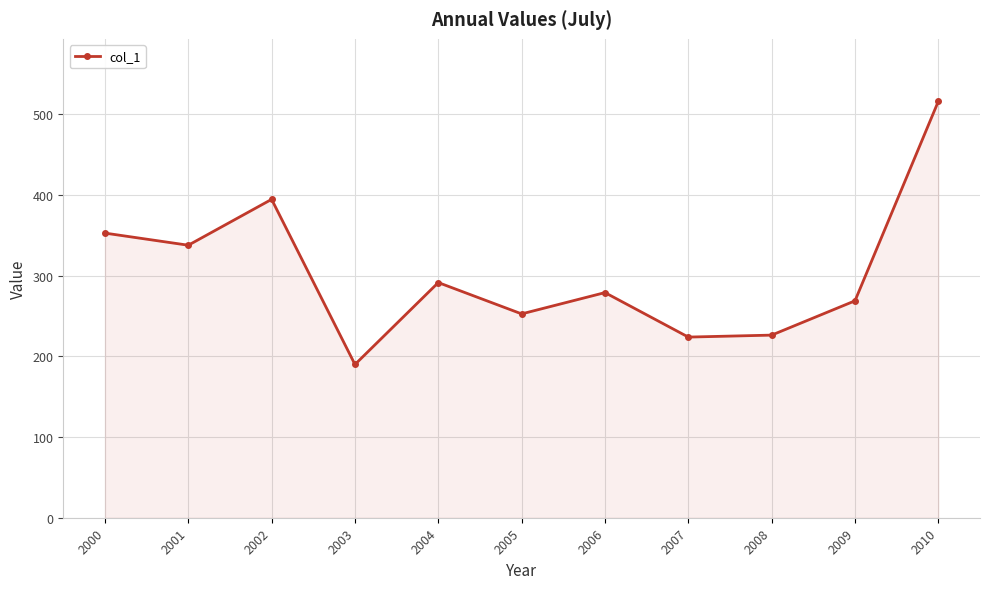

Reading left to right, list all the values displayed in this chart.

2000=352.8	2001=337.8	2002=394.6	2003=190.0	2004=291.5	2005=252.7	2006=279.0	2007=223.9	2008=226.3	2009=268.9	2010=516.2